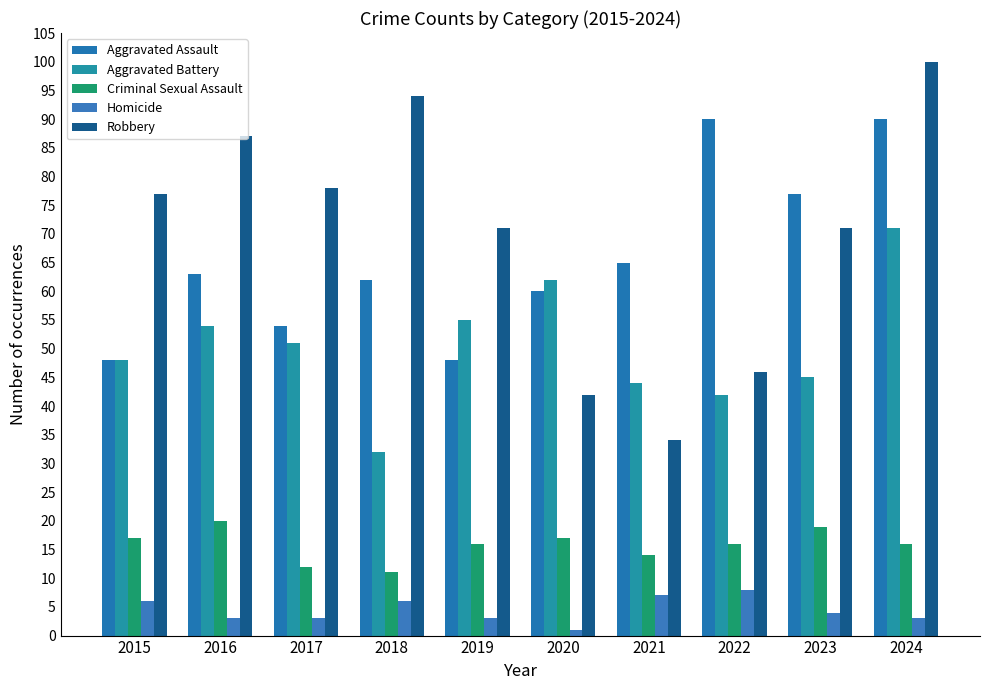

What value does the Aggravated Assault series have at 2015?

48